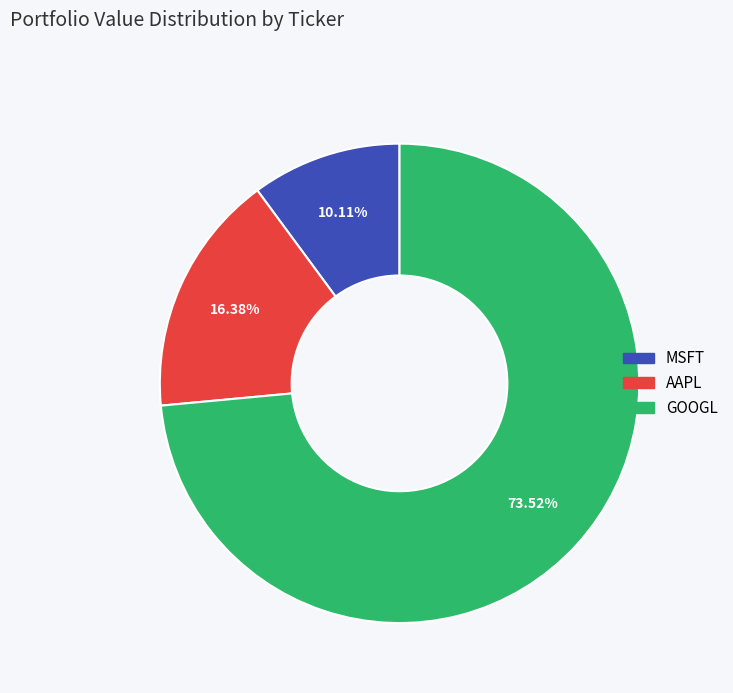

What percentage is the MSFT slice, to the nearest percent?

10%